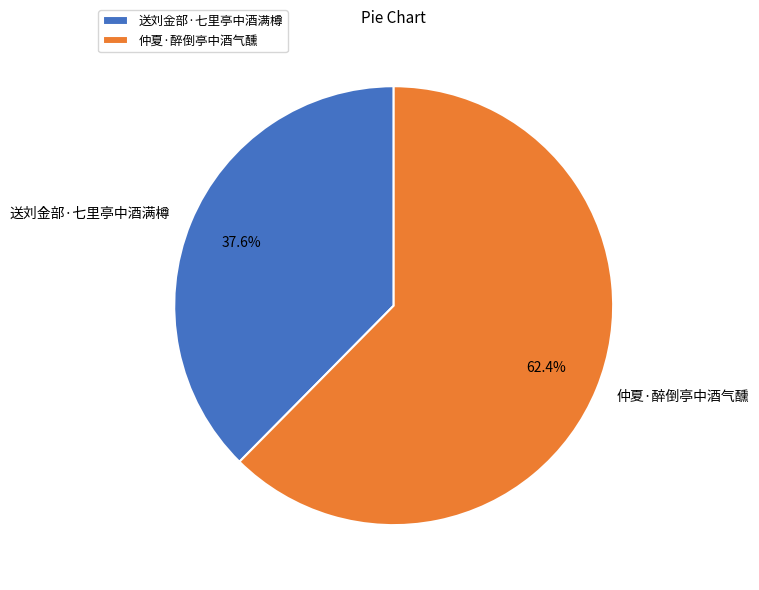

Does any single category account for the majority?

Yes